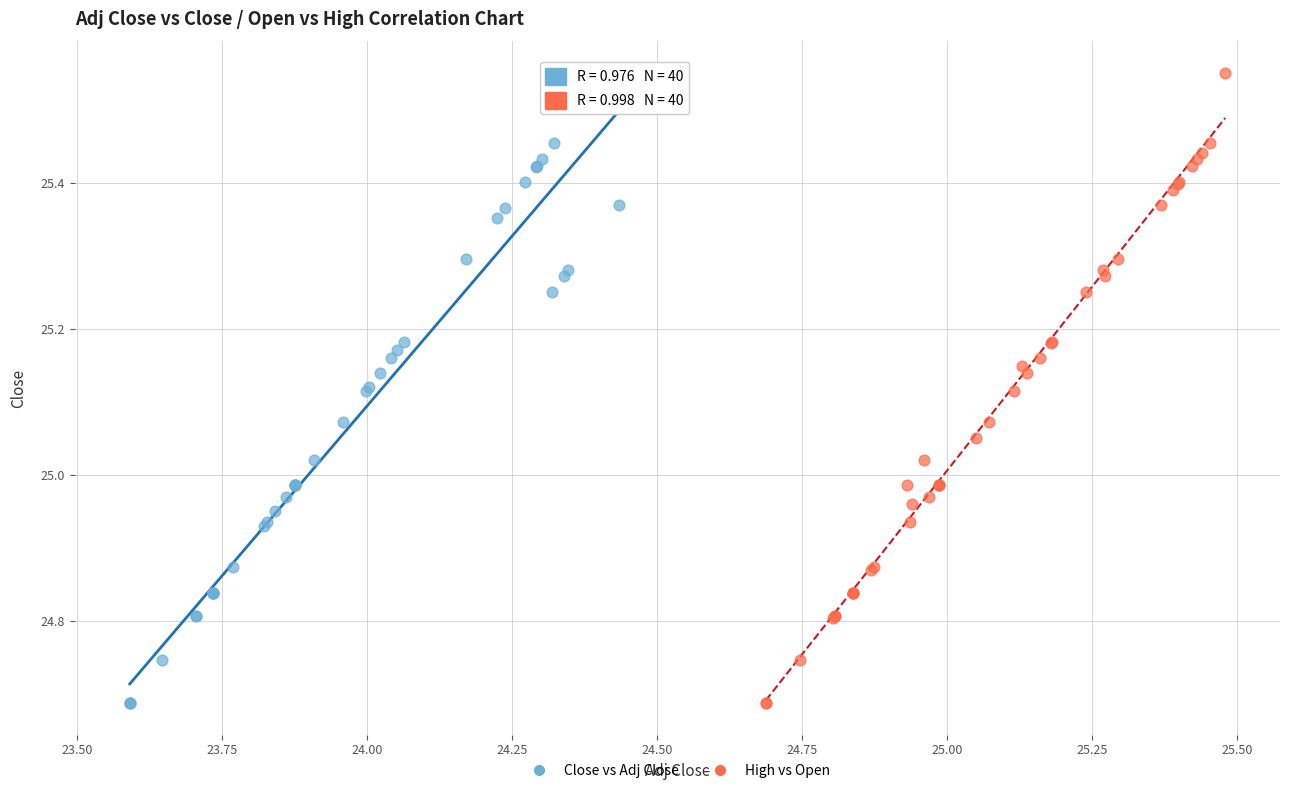

What are all the series names shown in the legend?

Close vs Adj Close, High vs Open